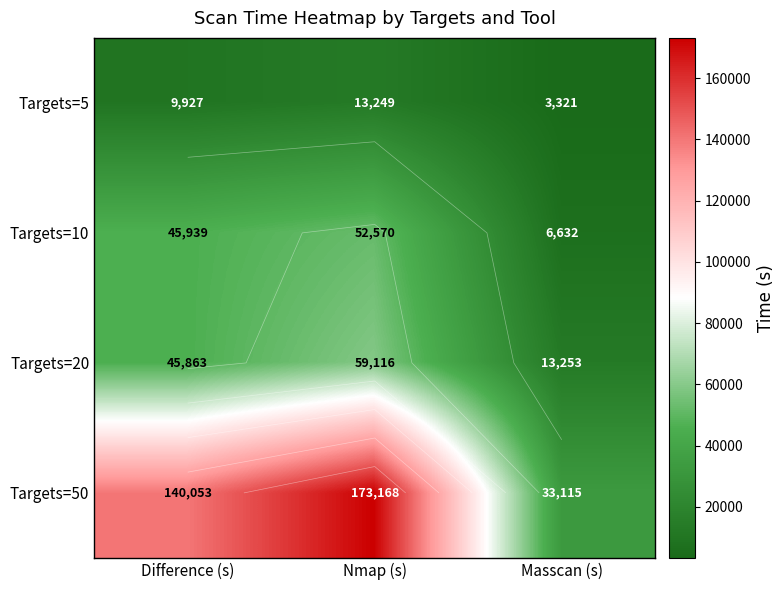

What is the difference between the Targets=50 values at Difference (s) and Masscan (s)?

106937.3